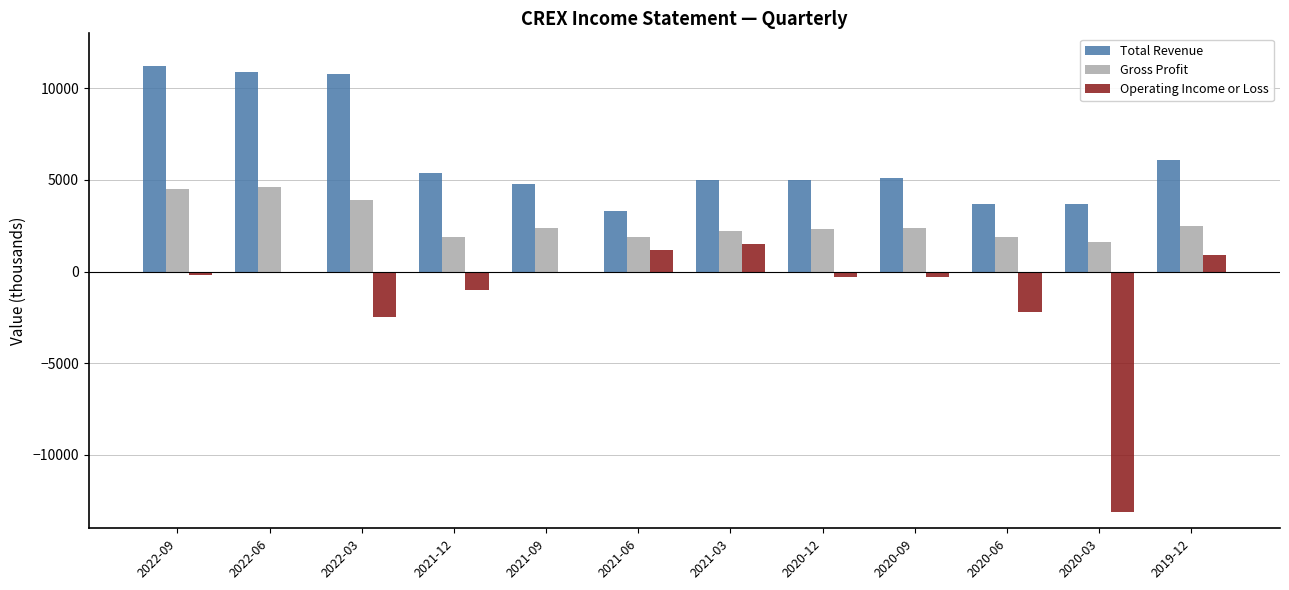

How many data points in Operating Income or Loss are above -200?

5